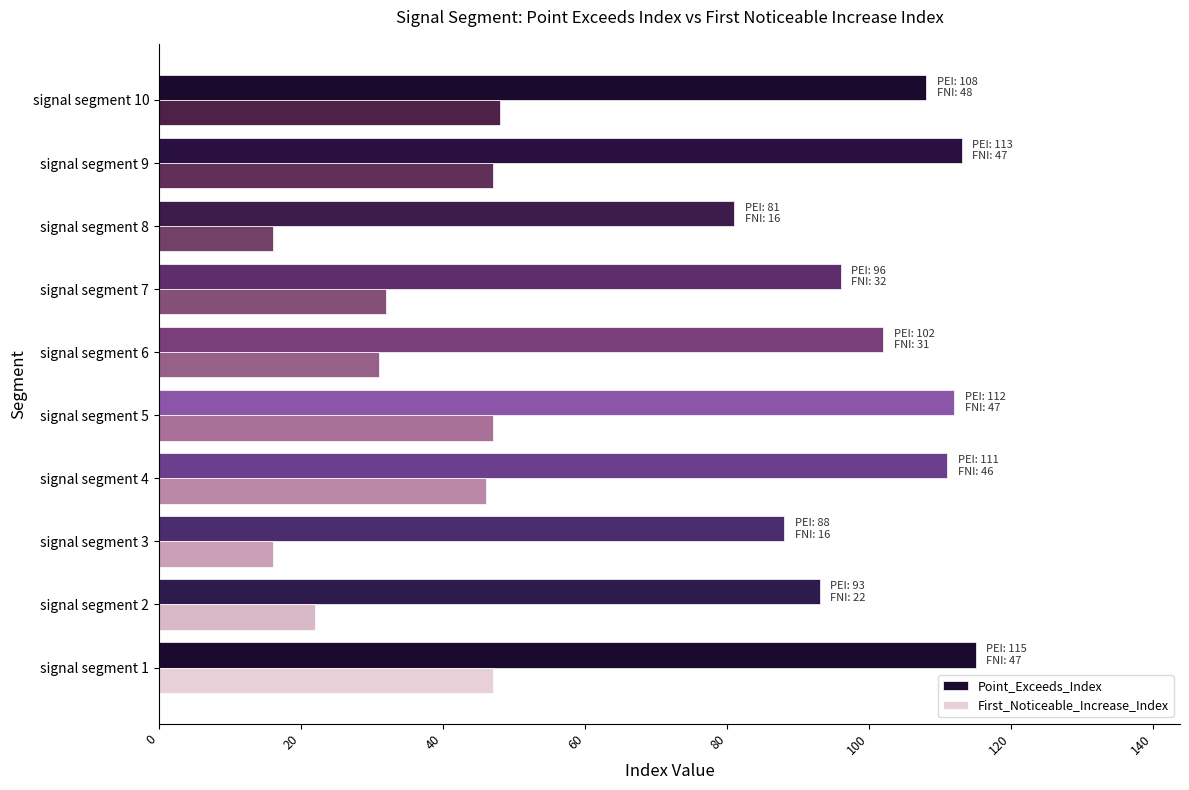

What is the sum of all First_Noticeable_Increase_Index values?

352